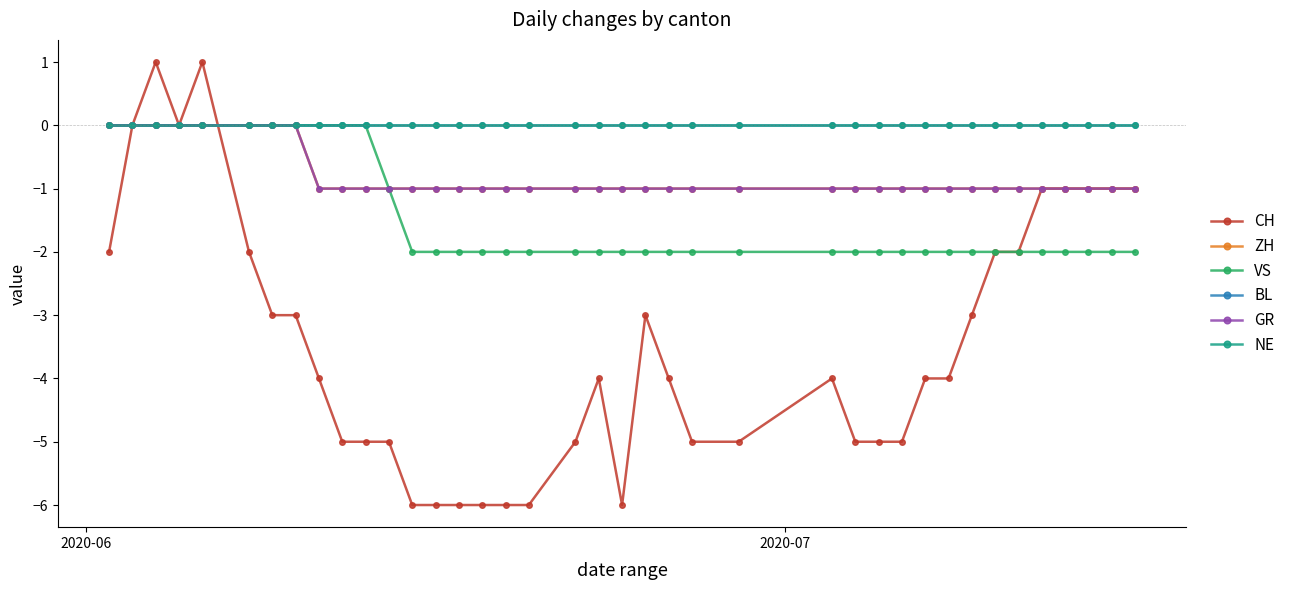

Reading left to right, transcribe all the data shown in this chart.

CH: -2	0	1	0	1	-2	-3	-3	-4	-5	-5	-5	-6	-6	-6	-6	-6	-6	-5	-4	-6	-3	-4	-5	-5	-4	-5	-5	-5	-4	-4	-3	-2	-2	-1	-1	-1	-1	-1
ZH: 0	0	0	0	0	0	0	0	-1	-1	-1	-1	-1	-1	-1	-1	-1	-1	-1	-1	-1	-1	-1	-1	-1	-1	-1	-1	-1	-1	-1	-1	-1	-1	-1	-1	-1	-1	-1
VS: 0	0	0	0	0	0	0	0	0	0	0	-1	-2	-2	-2	-2	-2	-2	-2	-2	-2	-2	-2	-2	-2	-2	-2	-2	-2	-2	-2	-2	-2	-2	-2	-2	-2	-2	-2
BL: 0	0	0	0	0	0	0	0	0	0	0	0	0	0	0	0	0	0	0	0	0	0	0	0	0	0	0	0	0	0	0	0	0	0	0	0	0	0	0
GR: 0	0	0	0	0	0	0	0	-1	-1	-1	-1	-1	-1	-1	-1	-1	-1	-1	-1	-1	-1	-1	-1	-1	-1	-1	-1	-1	-1	-1	-1	-1	-1	-1	-1	-1	-1	-1
NE: 0	0	0	0	0	0	0	0	0	0	0	0	0	0	0	0	0	0	0	0	0	0	0	0	0	0	0	0	0	0	0	0	0	0	0	0	0	0	0